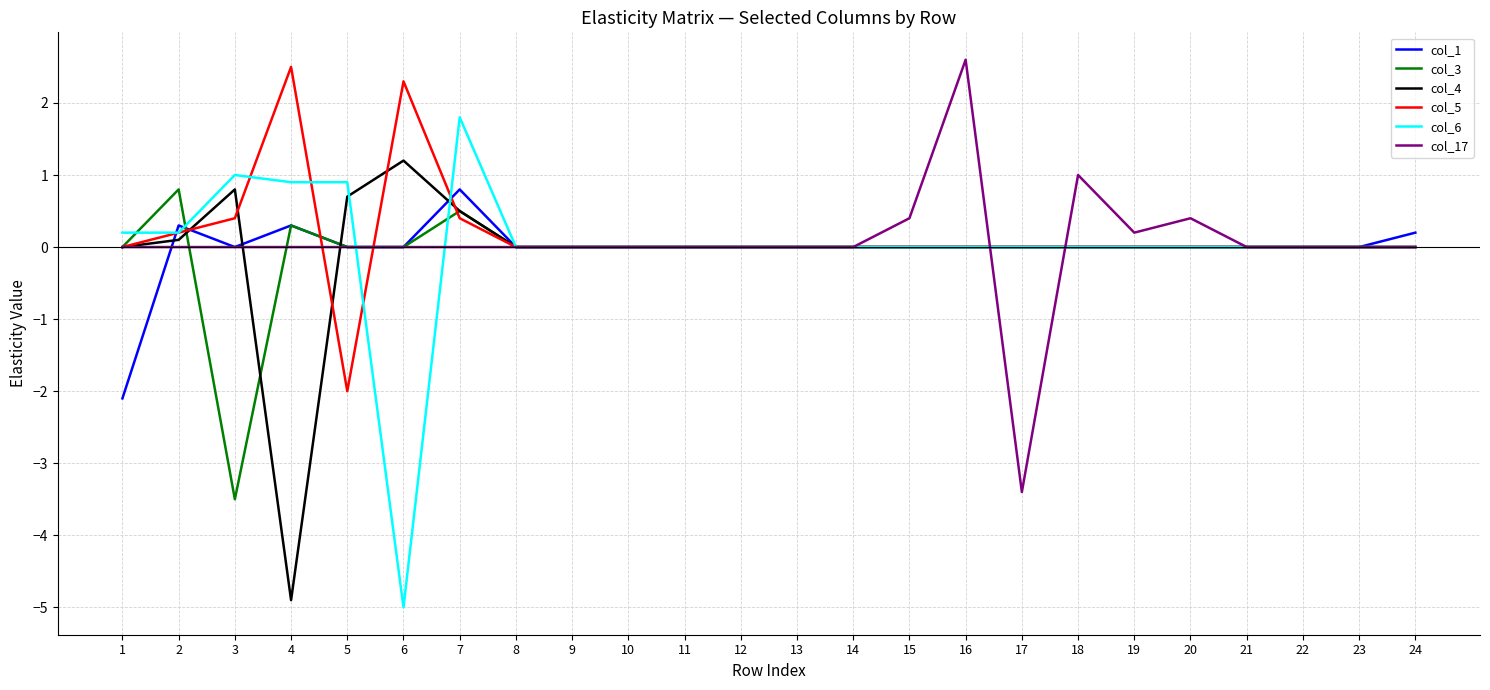

What is the minimum value shown in the chart?

-5.0